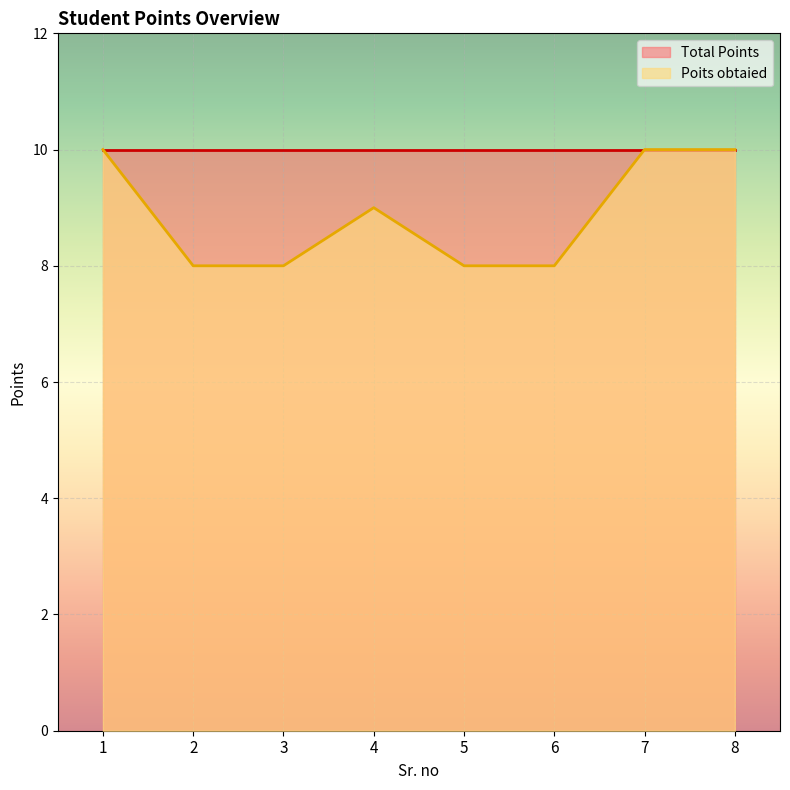

Does the chart display data point markers on the line(s)?

No